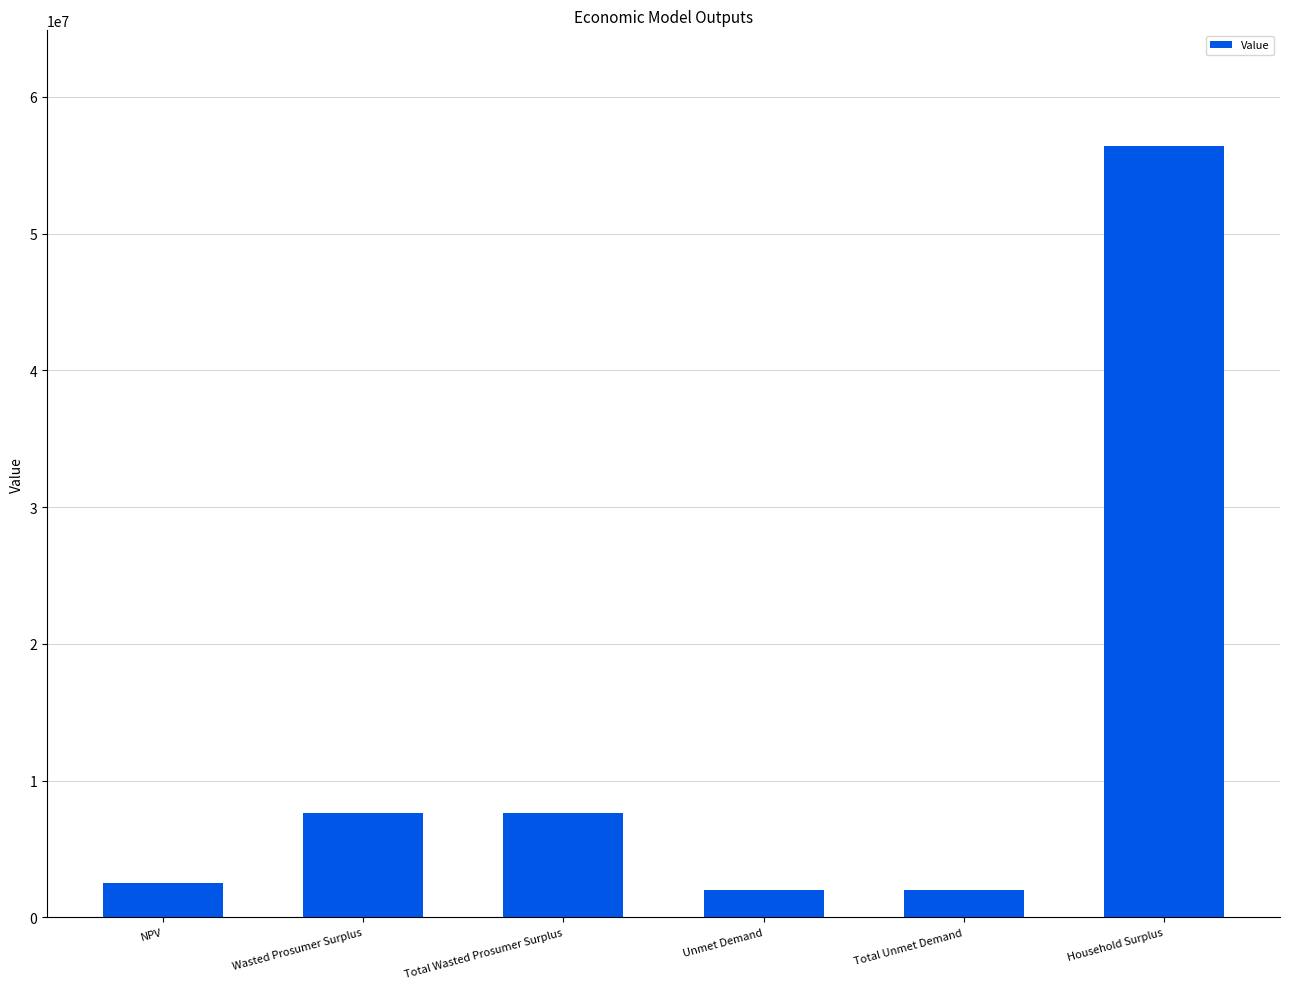

What is the approximate value at Household Surplus?

56403823.9